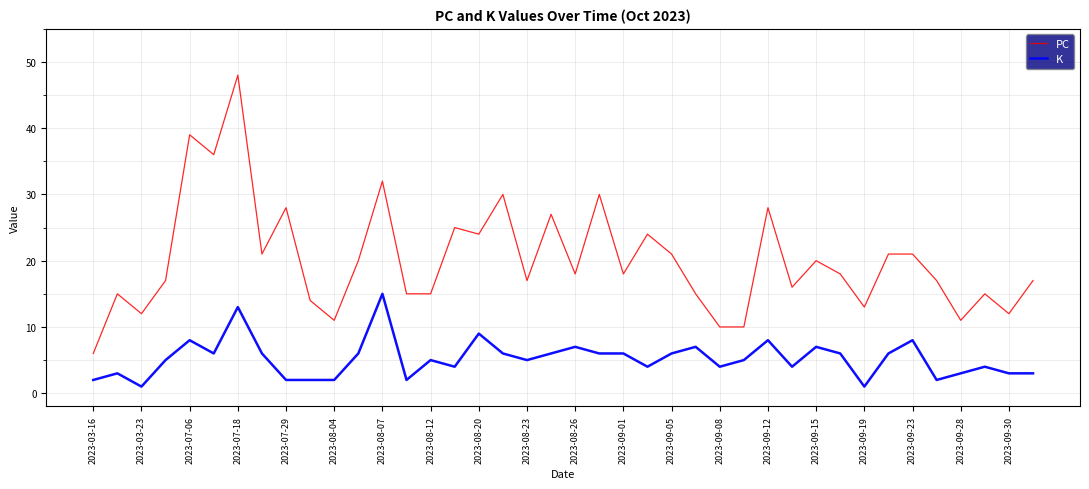

True or false: K and PC cross at least once.

False